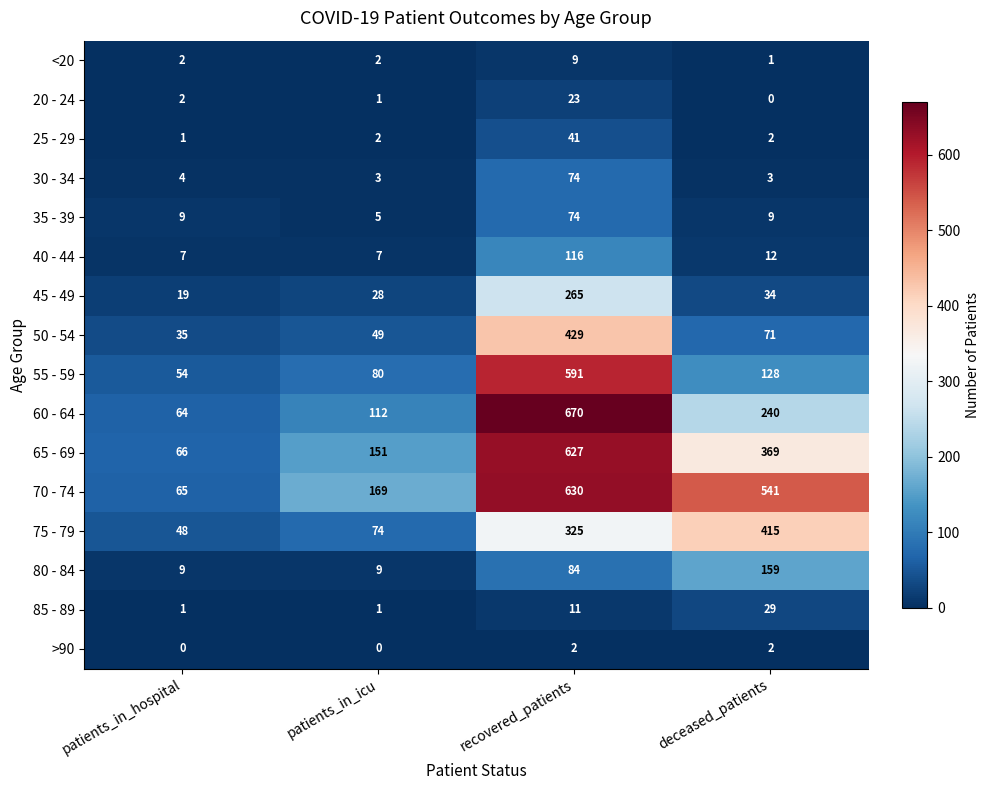

What is the spread (max minus min) of values at recovered_patients?

668